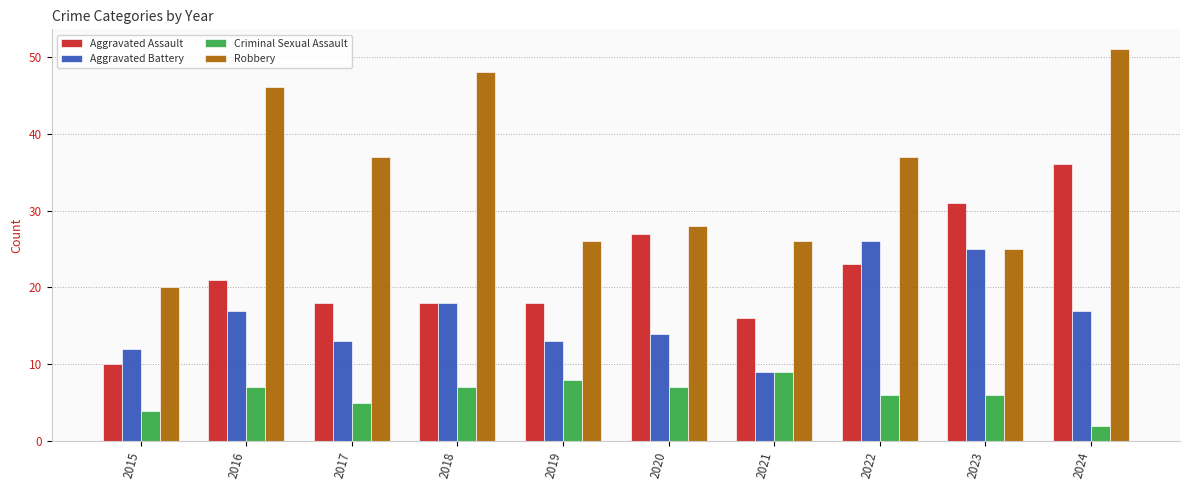

What is the maximum value shown in the chart?

51